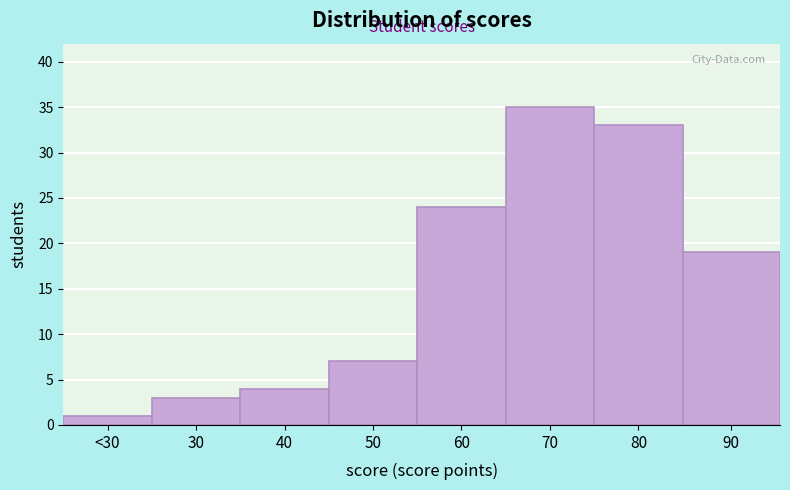

Reading left to right, extract all data points from this chart.

1	3	4	7	24	35	33	19